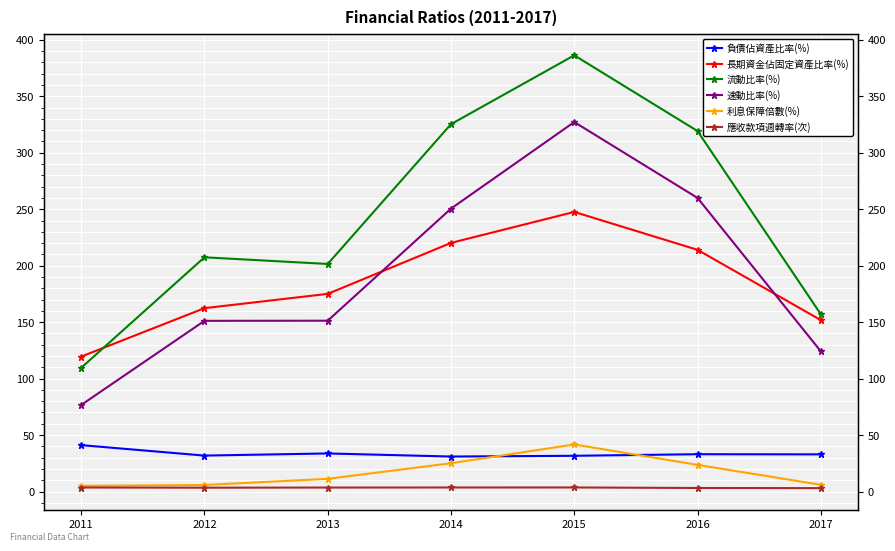

True or false: 利息保障倍數(%) and 長期資金佔固定資產比率(%) intersect in this chart.

False